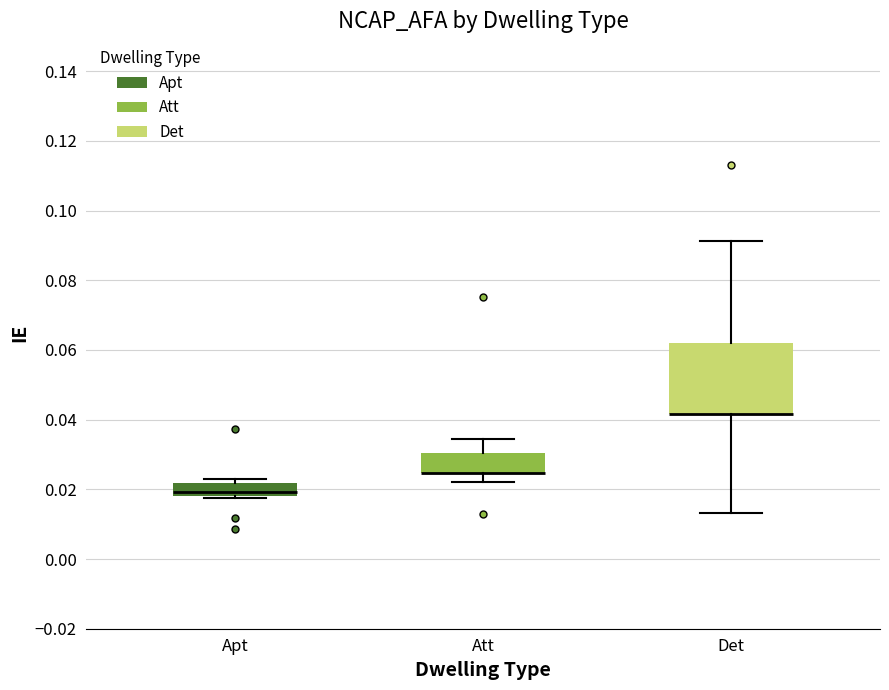

Reading left to right, transcribe this box plot: for each box, give where its median line is, the range the box spans, and where its two whiskers end, as read against the y-axis. The values are not printed on the chart, so give them approximately, as read against the axis.

Apt: median 0.020, box 0.018 to 0.022, whiskers 0.018 to 0.024
Att: median 0.024 (drawn on the box's lower edge), box 0.024 to 0.030, whiskers 0.022 to 0.034
Det: median 0.042 (drawn on the box's lower edge), box 0.042 to 0.062, whiskers 0.014 to 0.092